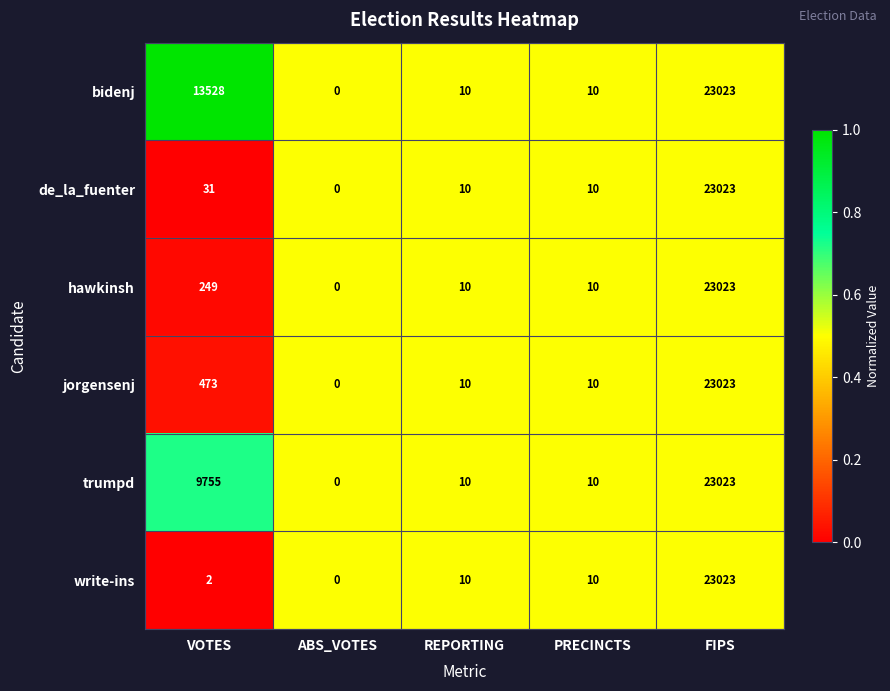

Reading left to right, transcribe all the data shown in this chart.

bidenj: 13528	0	10	10	23023
de_la_fuenter: 31	0	10	10	23023
hawkinsh: 249	0	10	10	23023
jorgensenj: 473	0	10	10	23023
trumpd: 9755	0	10	10	23023
write-ins: 2	0	10	10	23023